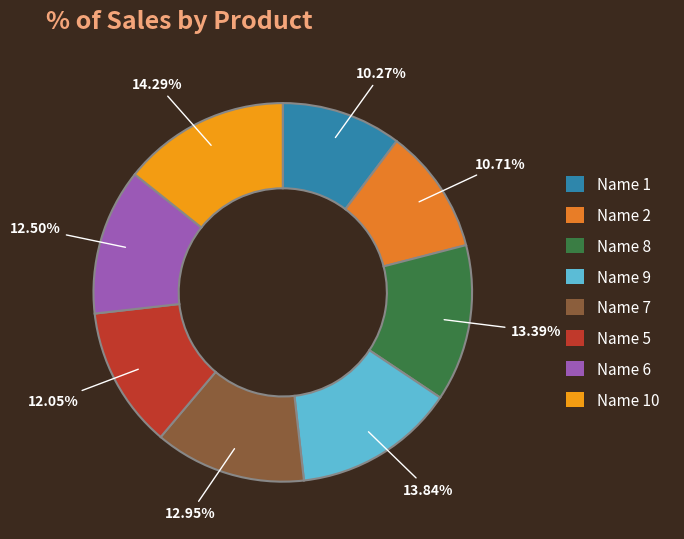

Count the number of slices in the pie.

8